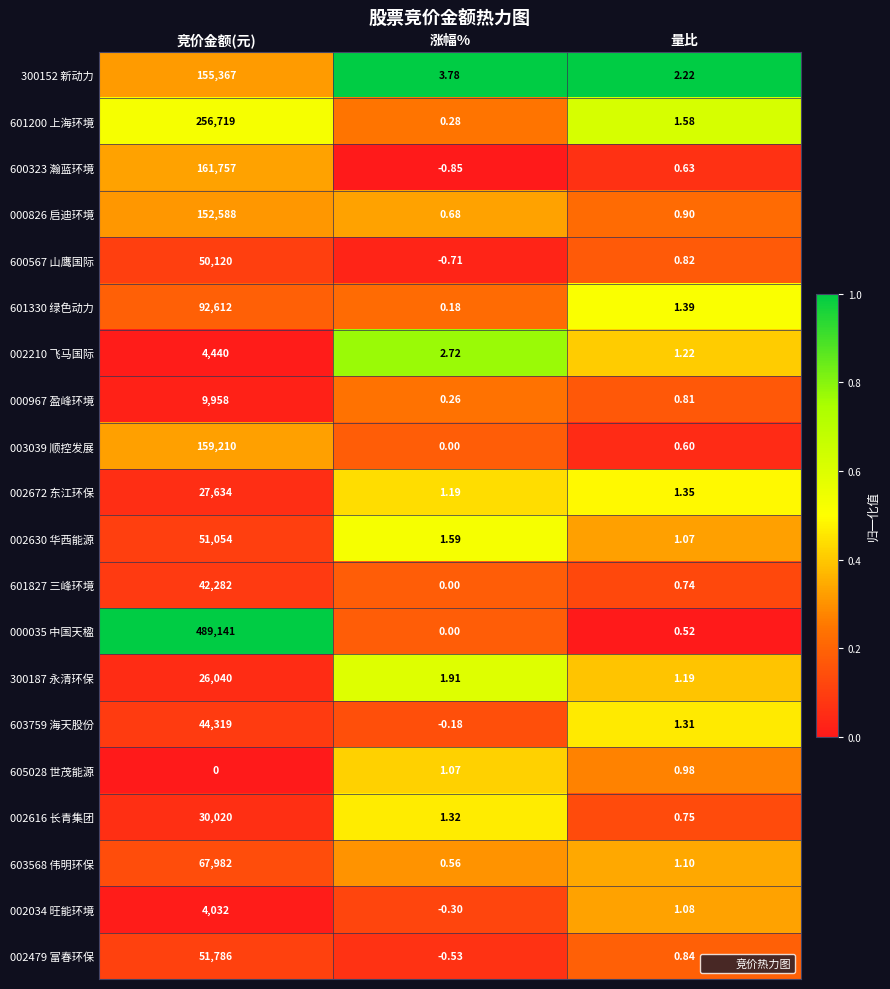

Which series has the largest total across all categories?

000035 中国天楹